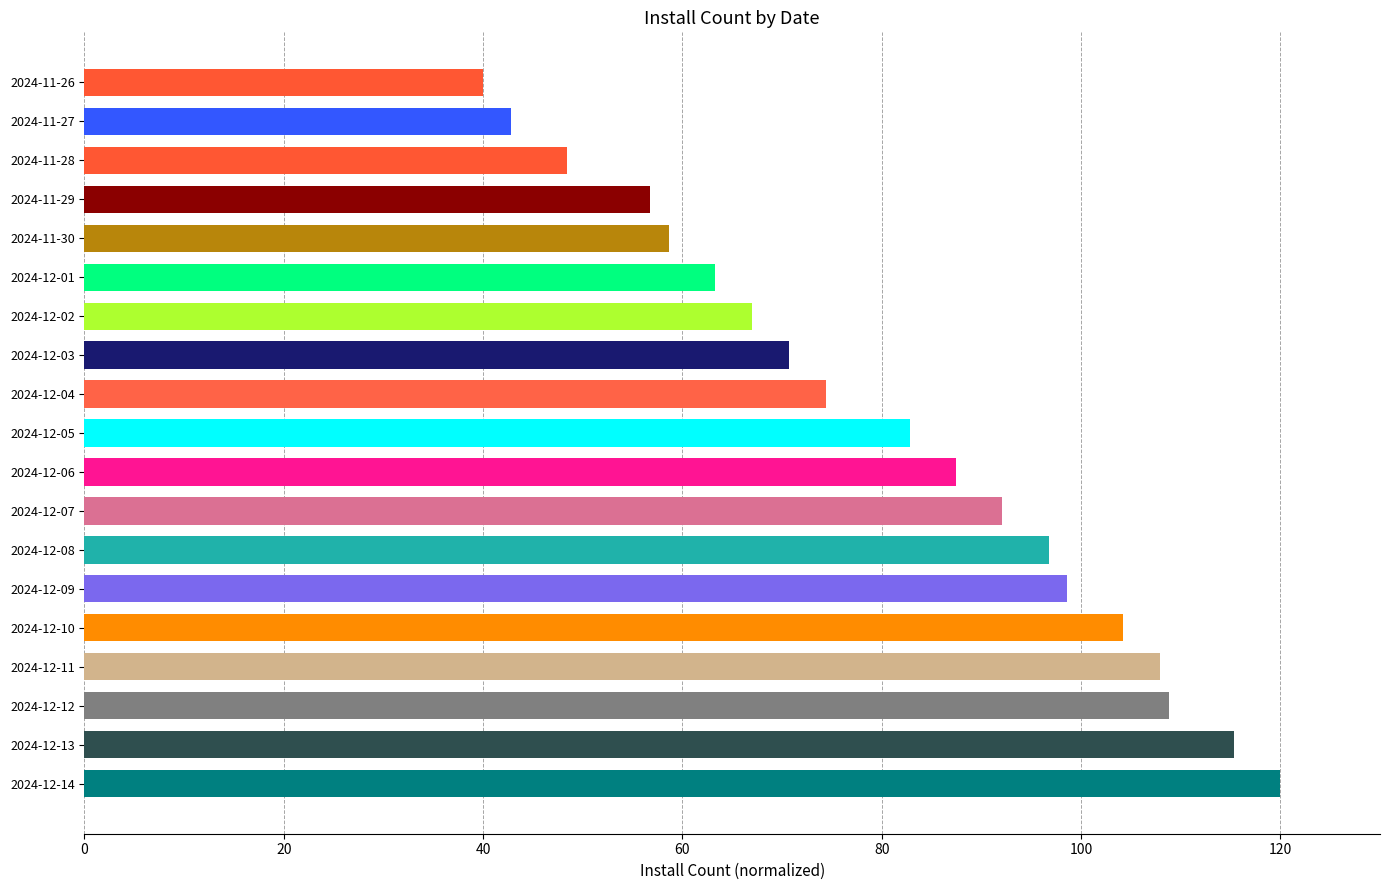

What is the change in value from 2024-11-26 to 2024-12-01?

+23.3